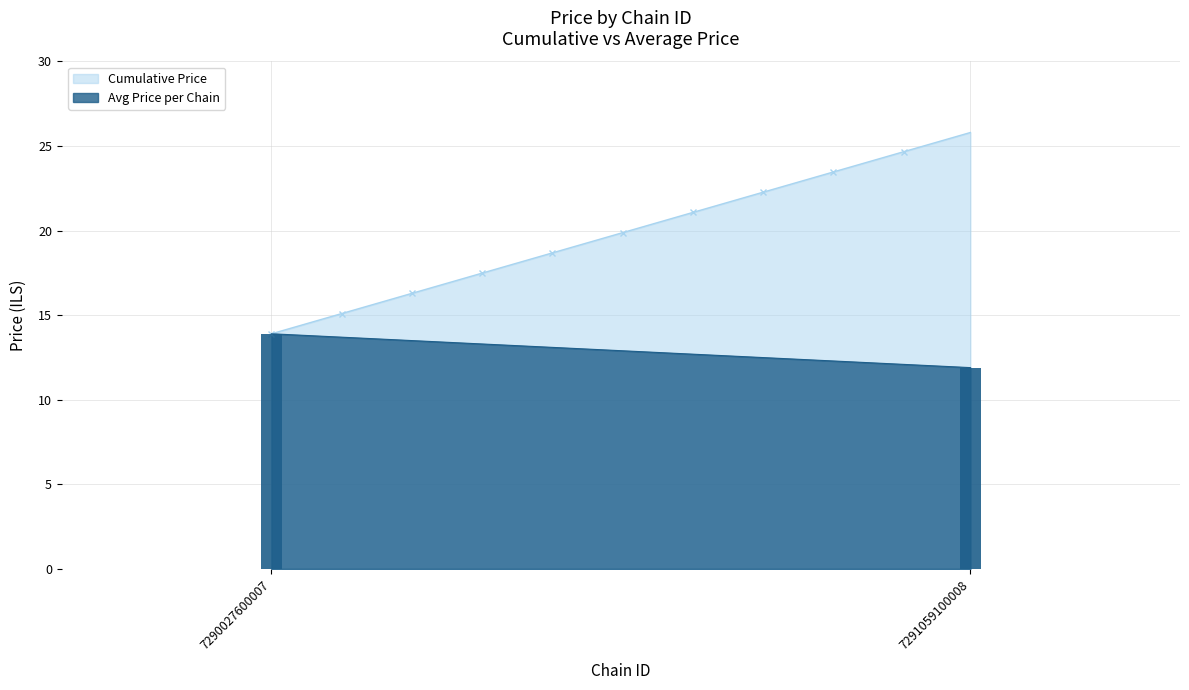

What is the difference between the maximum and minimum values in the Cumulative Price series?

11.9